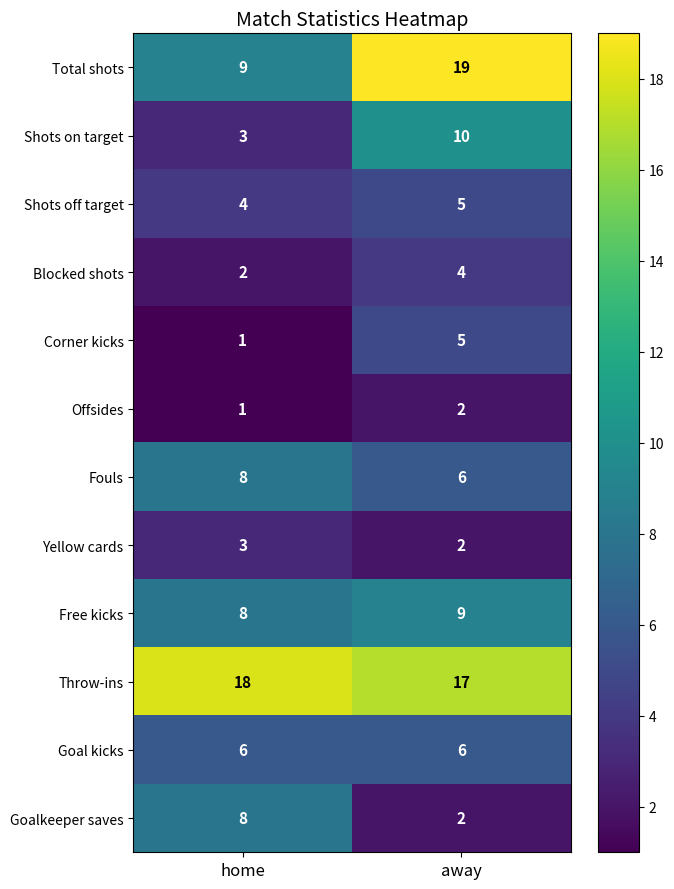

What is the difference between the maximum and minimum values in the Total shots series?

10